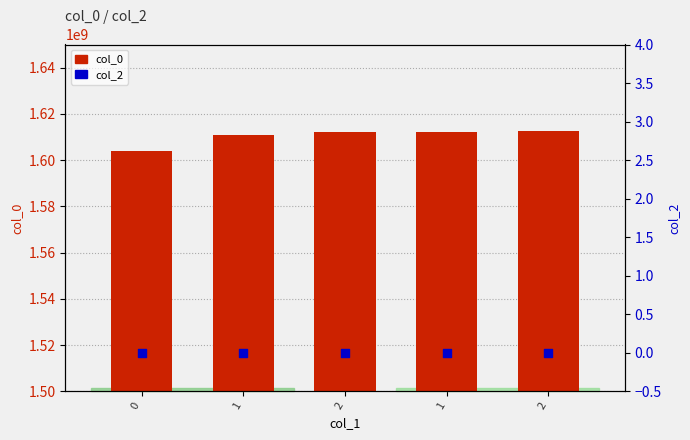

What are all the series names shown in the legend?

col_0, col_2